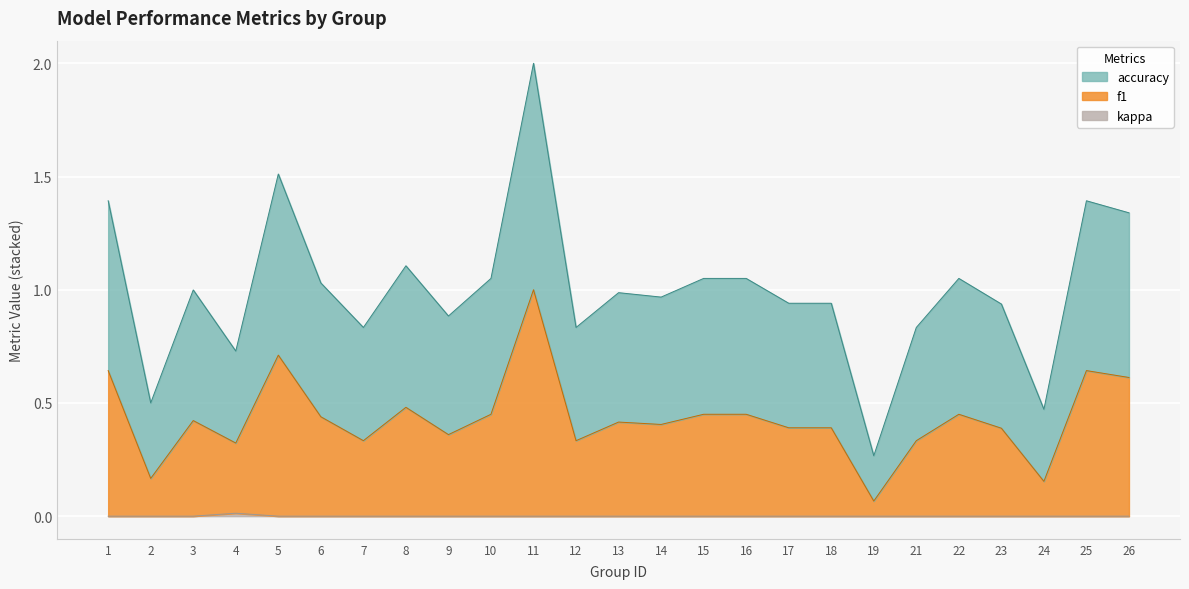

What are all the series names shown in the legend?

f1, accuracy, kappa